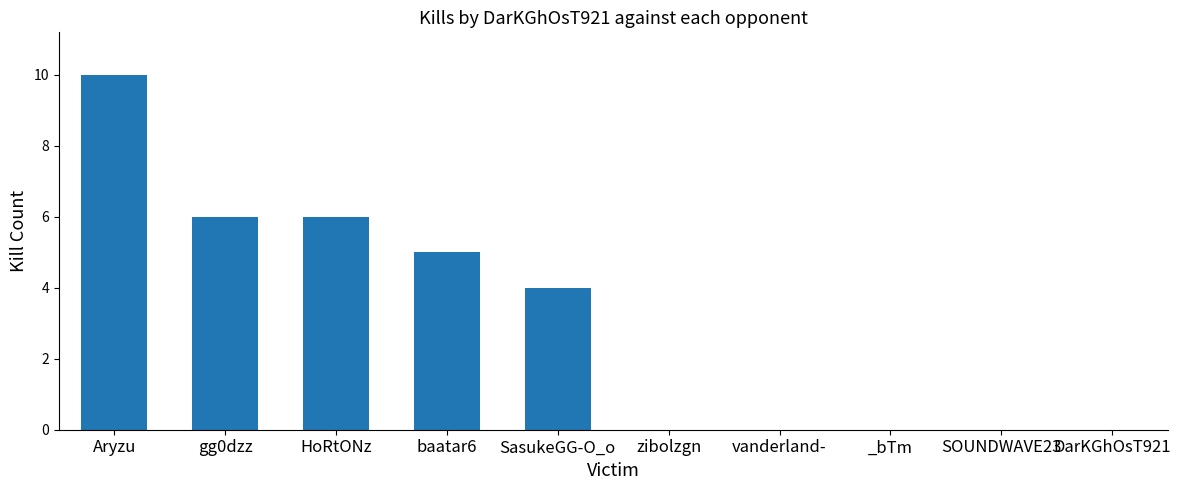

Reading right to left, transcribe all the data shown in this chart.

DarKGhOsT921=0	SOUNDWAVE23=0	_bTm=0	vanderland-=0	zibolzgn=0	SasukeGG-O_o=4	baatar6=5	HoRtONz=6	gg0dzz=6	Aryzu=10